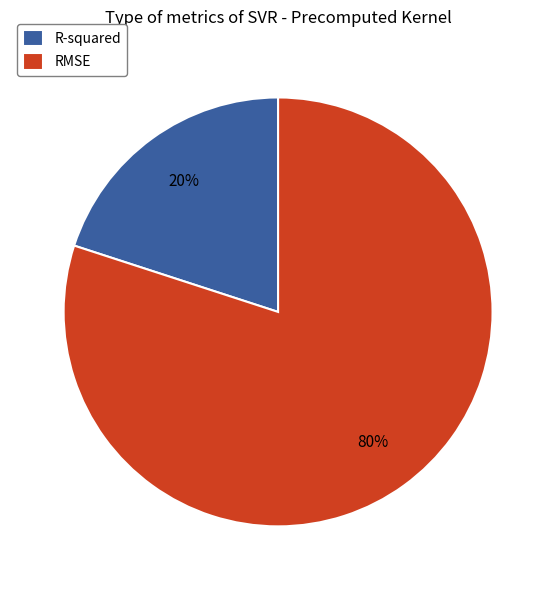

Combined, do RMSE and R-squared account for over 50%?

Yes